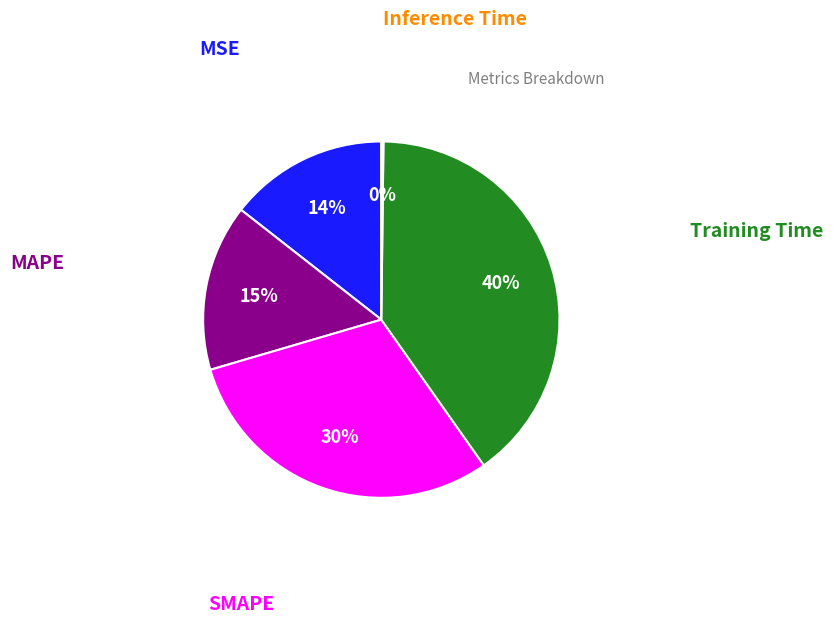

Is there any slice that represents more than half of the pie?

No